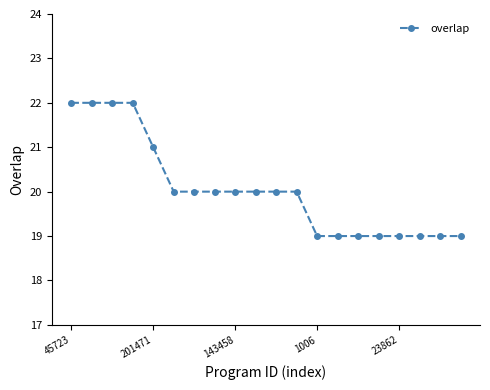

What is the value of the 11th point from the left?

20